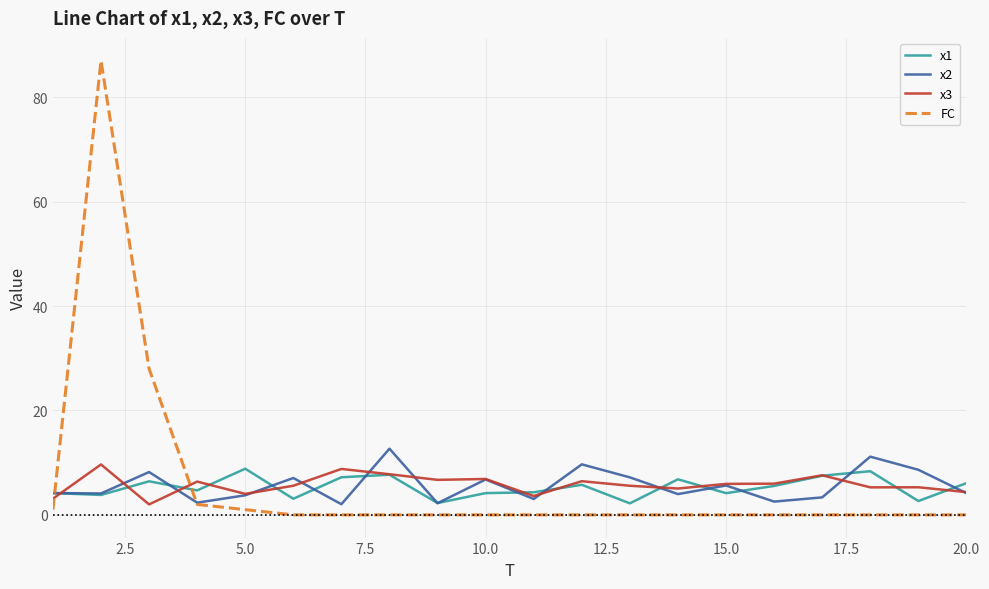

At how many categories does at least one series exceed 79?

1